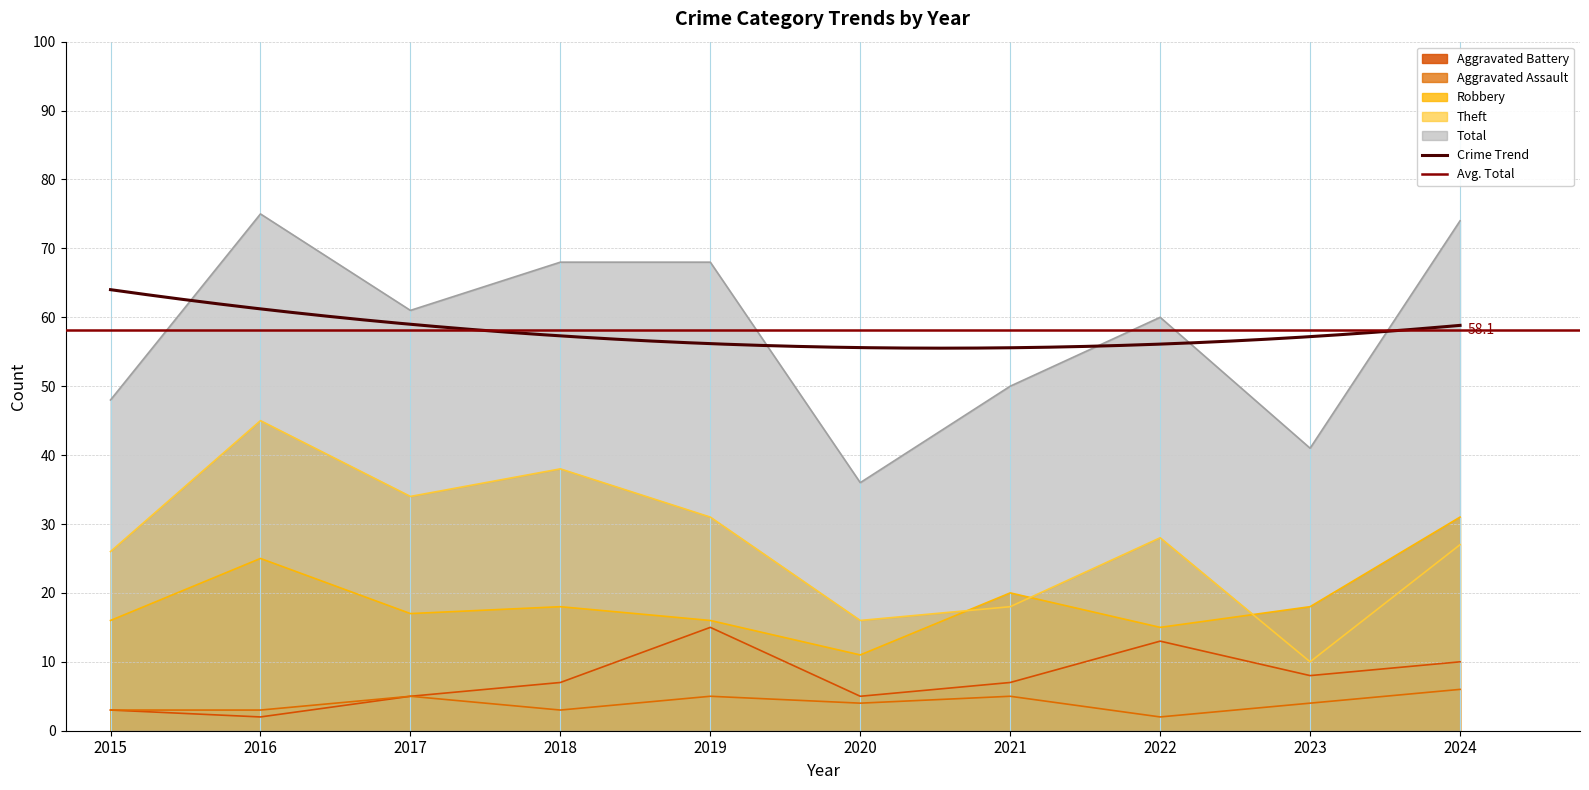

At which label does Aggravated Battery reach its peak?

2019